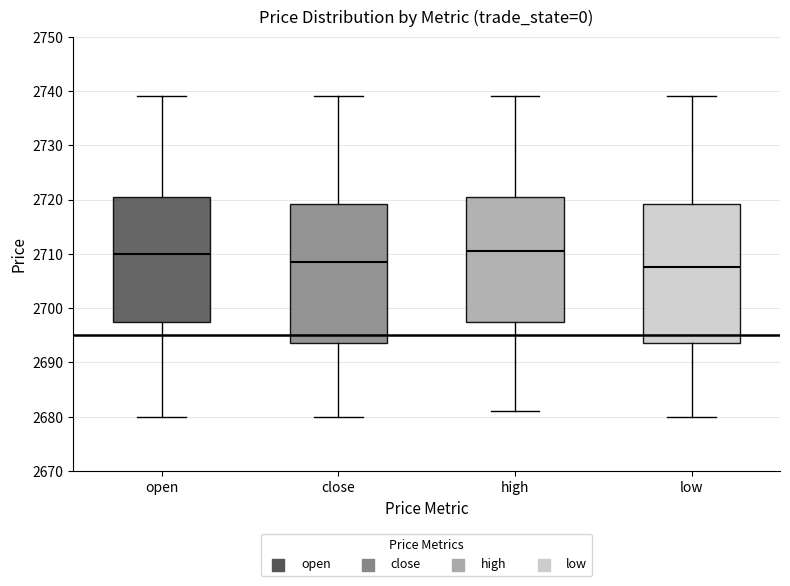

Reading left to right, read every box against the y-axis: the position of its median line, the range the box covers, and the ends of its whiskers. The values are not printed on the chart, so give them approximately, as read against the axis.

open: median 2710, box 2698 to 2721, whiskers 2680 to 2739
close: median 2709, box 2694 to 2719, whiskers 2680 to 2739
high: median 2711, box 2698 to 2721, whiskers 2681 to 2739
low: median 2708, box 2694 to 2719, whiskers 2680 to 2739